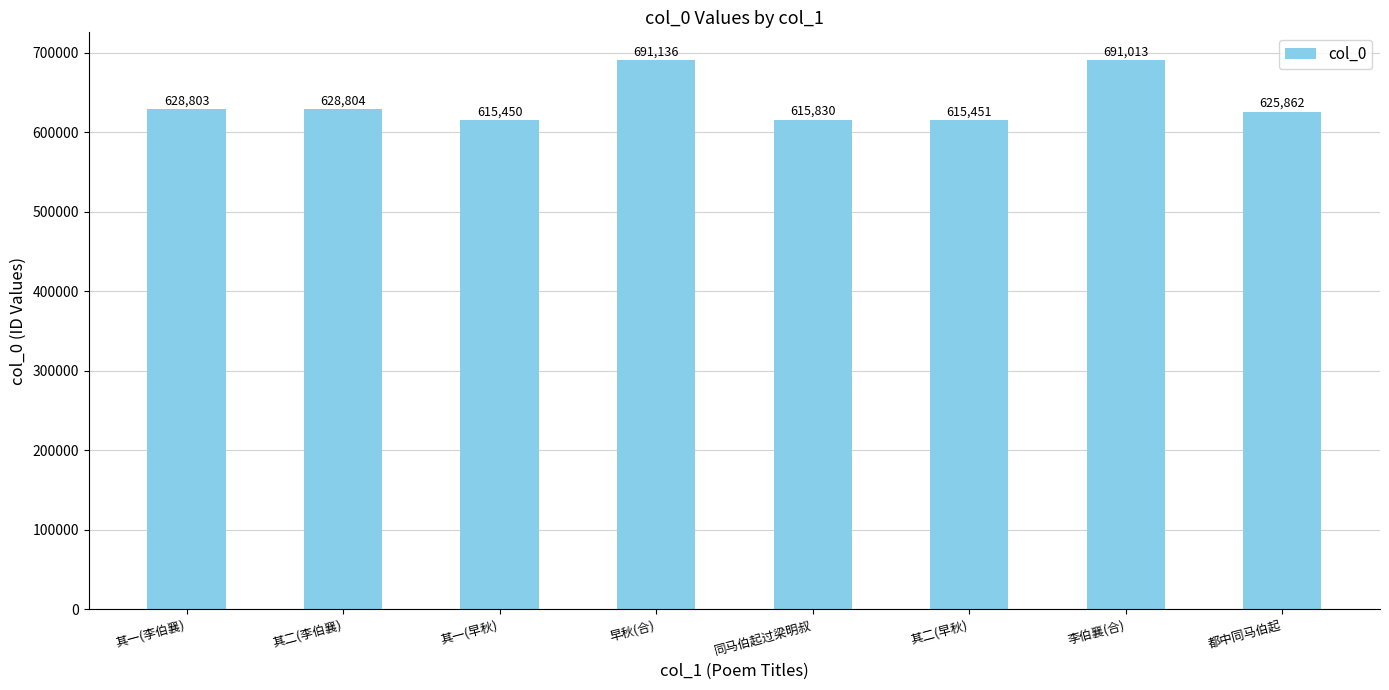

The value at 其二(李伯襄) is 915098. True or false?

False